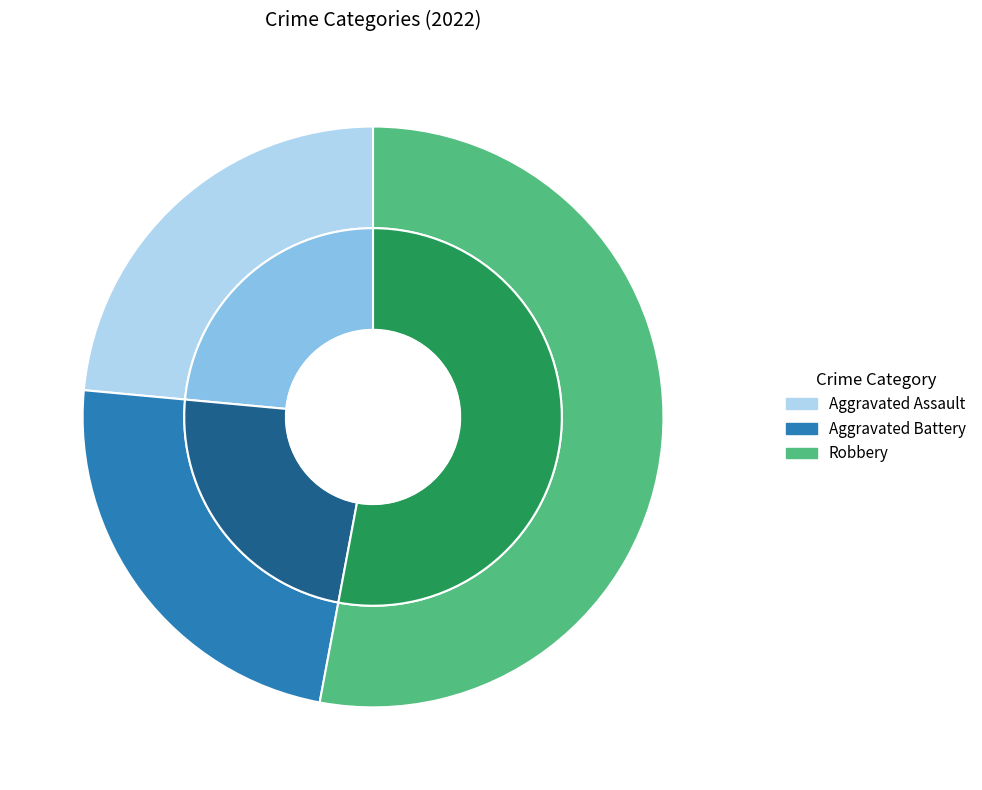

Is it true that Aggravated Assault is 24% of the pie?

True